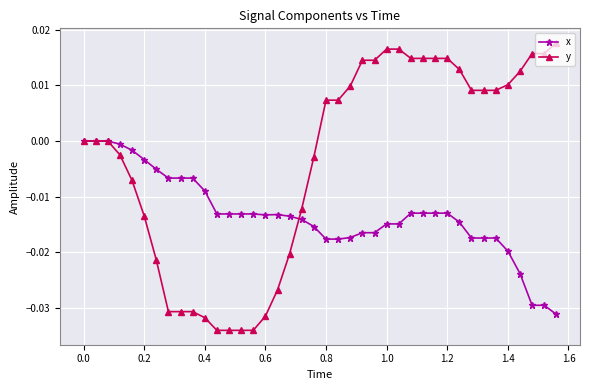

List the series in order of their overall mean, lowest first.

x, y